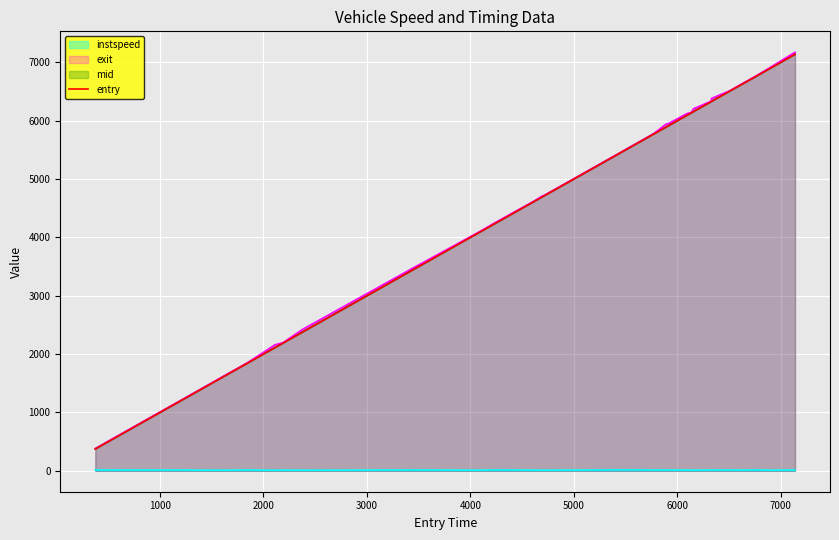

True or false: instspeed and entry cross at least once.

False